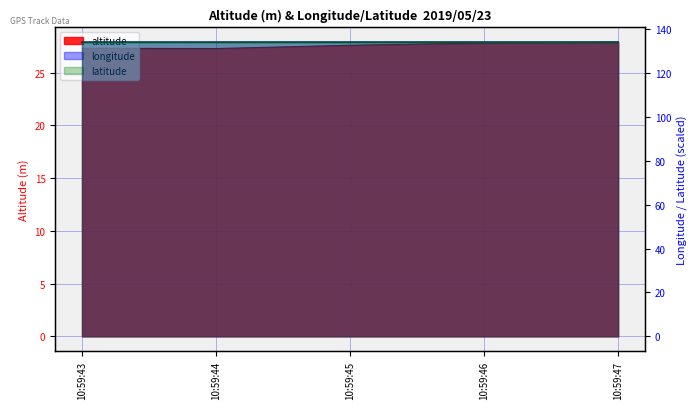

At which category is the sum across all series the highest?

10:59:47